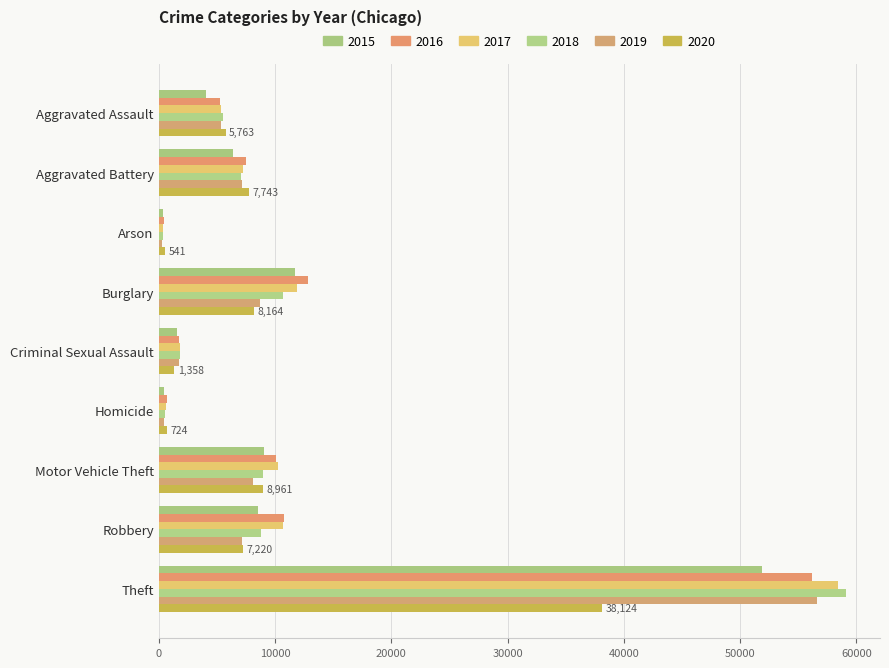

Which series changed the most between Aggravated Battery and Criminal Sexual Assault?

2020